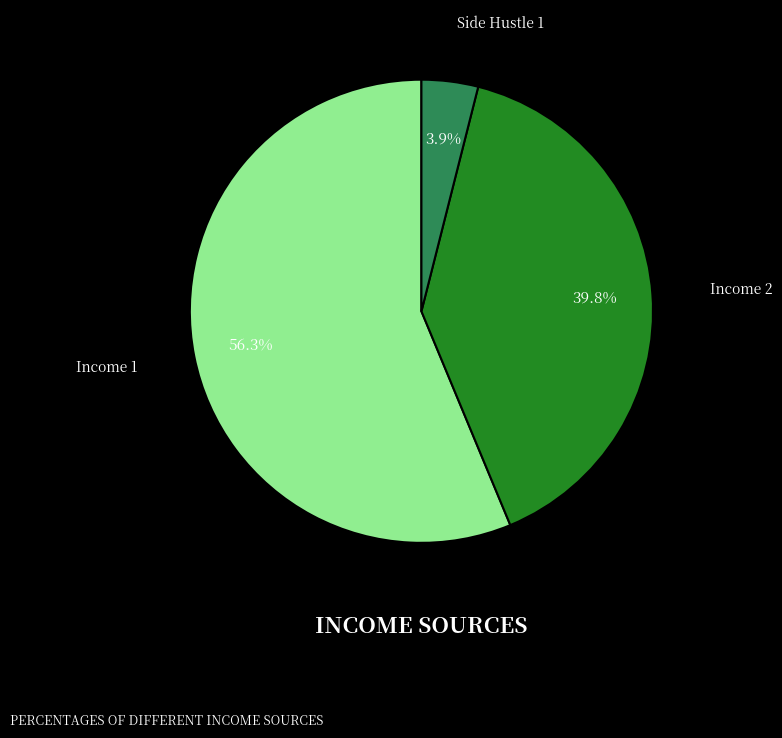

Does any single category account for the majority?

Yes